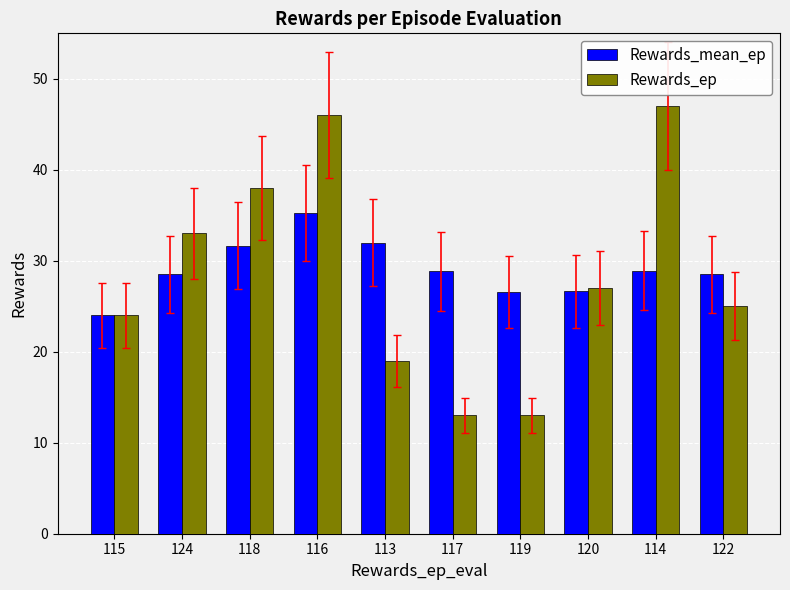

Where does the Rewards_mean_ep series first go above 28?

124